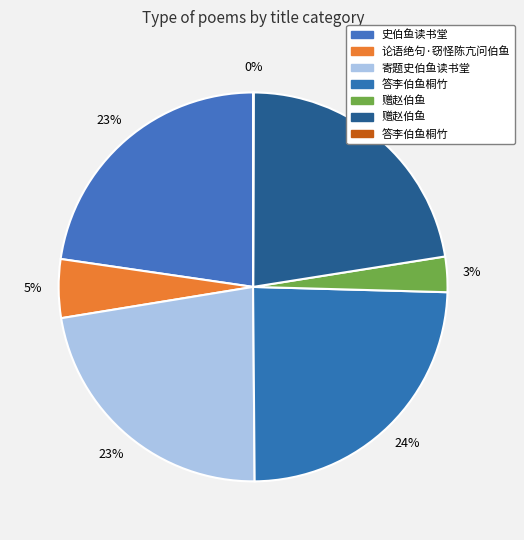

To the nearest percent, what is the average slice percentage?

14%